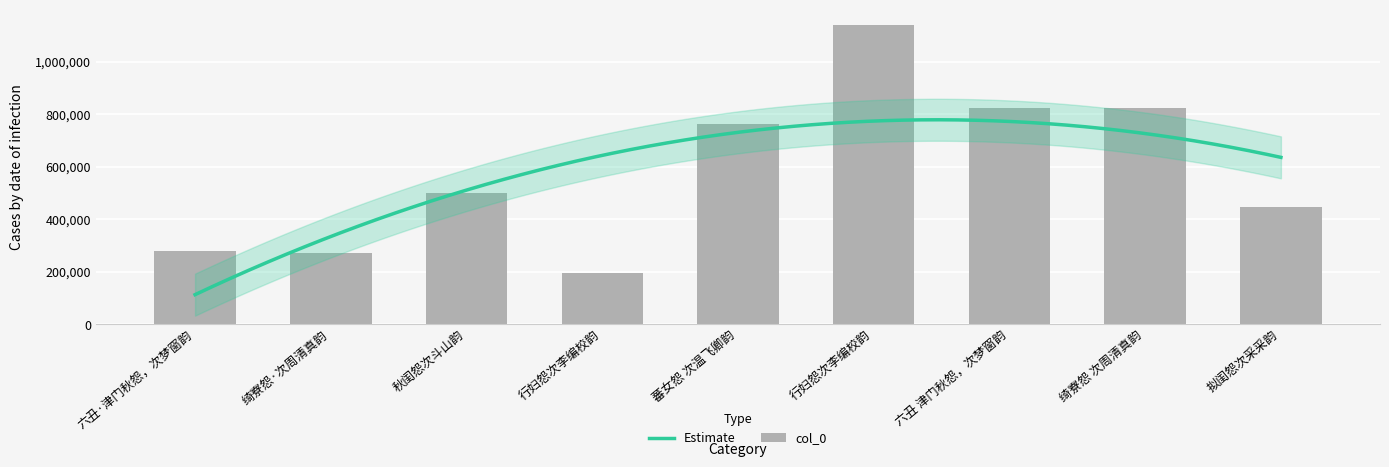

Read the value at 秋闺怨次斗山韵, to the nearest 50.

498800